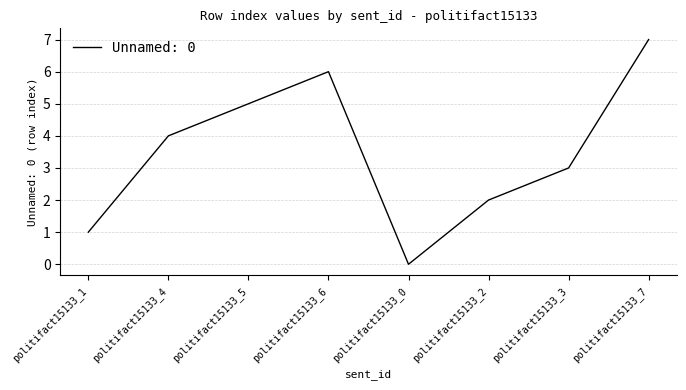

List the labels in order of value, smallest first.

politifact15133_0, politifact15133_1, politifact15133_2, politifact15133_3, politifact15133_4, politifact15133_5, politifact15133_6, politifact15133_7